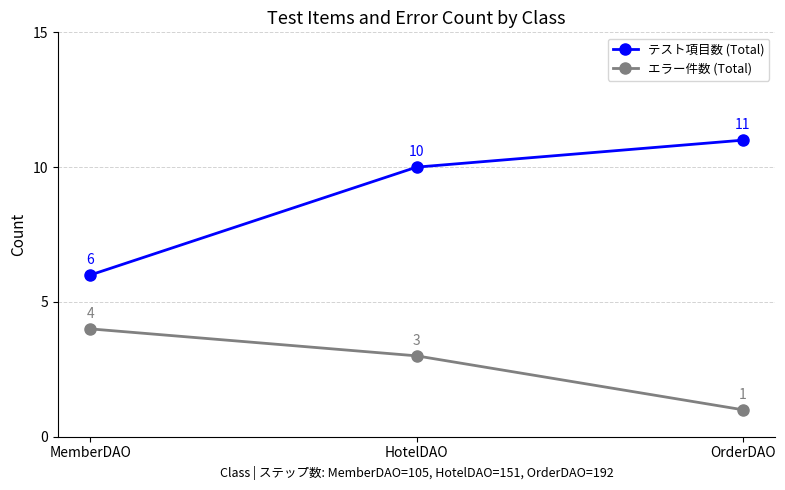

How many distinct data groups are displayed?

2